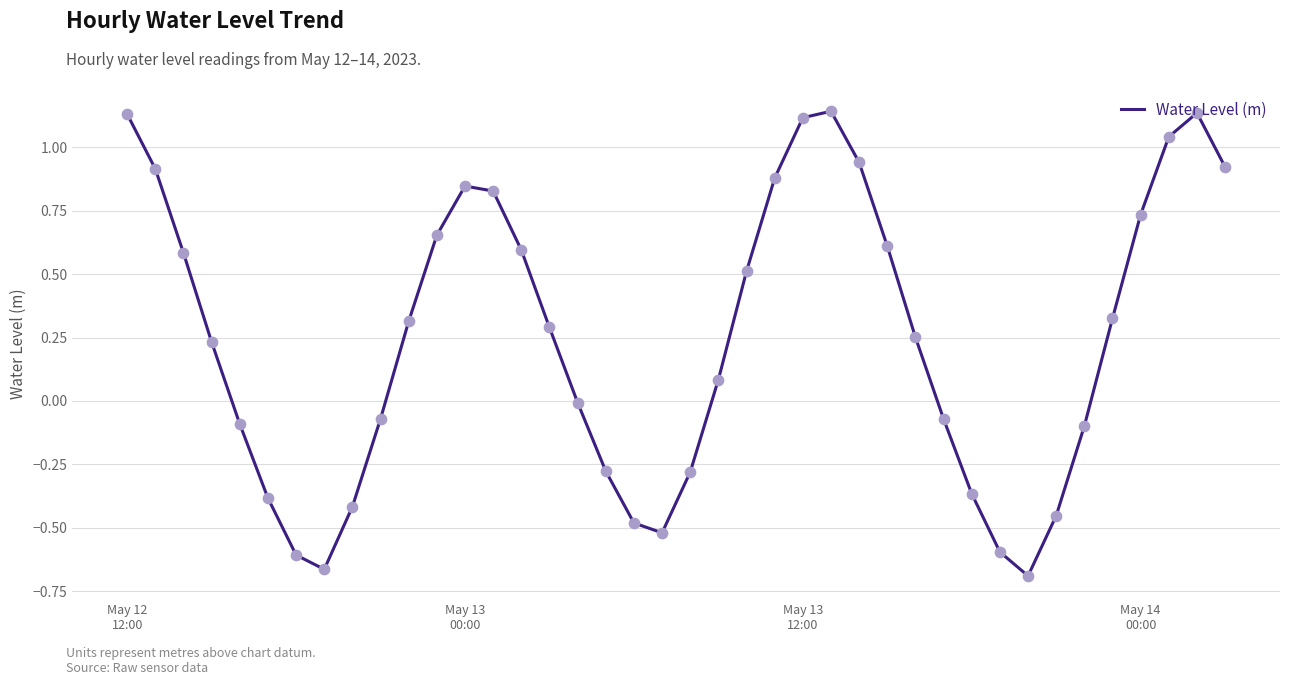

What is the difference between the maximum and minimum values?

1.8